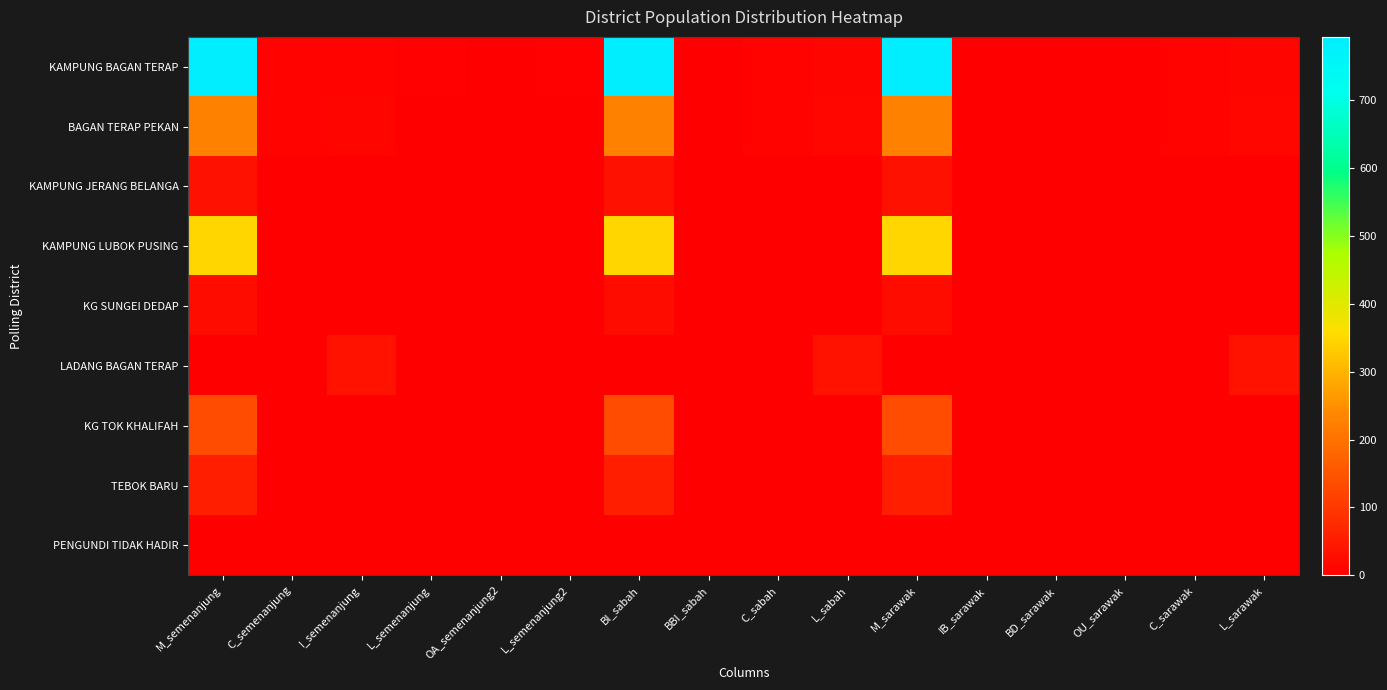

Rank the series at M_semenanjung from highest to lowest value.

KAMPUNG BAGAN TERAP, KAMPUNG LUBOK PUSING, BAGAN TERAP PEKAN, KG TOK KHALIFAH, TEBOK BARU, KAMPUNG JERANG BELANGA, KG SUNGEI DEDAP, LADANG BAGAN TERAP, PENGUNDI TIDAK HADIR